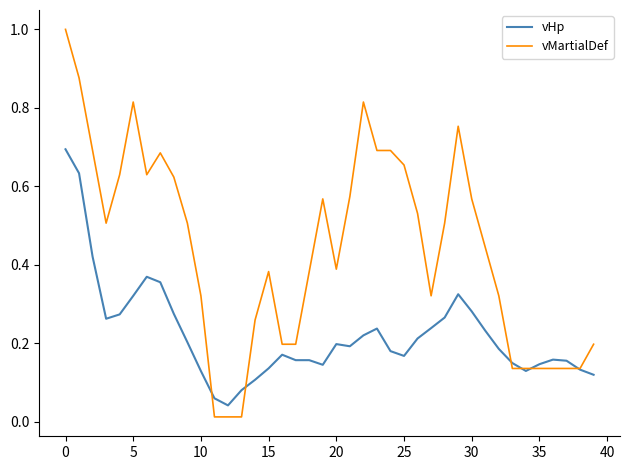

List the series in order of their peak value, lowest first.

vHp, vMartialDef